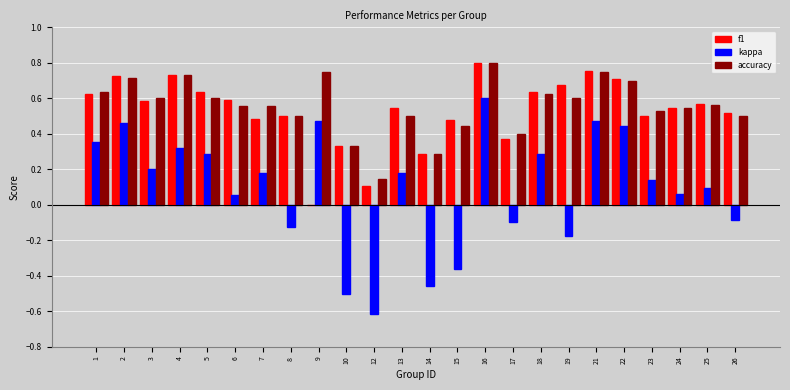

Which series changed the most between 3 and 14?

kappa